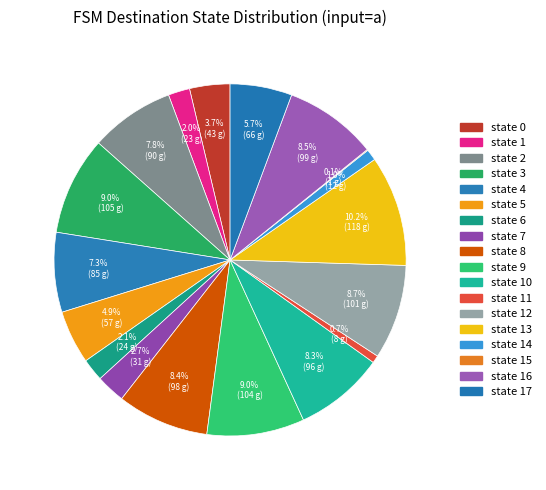

Does any single category account for the majority?

No